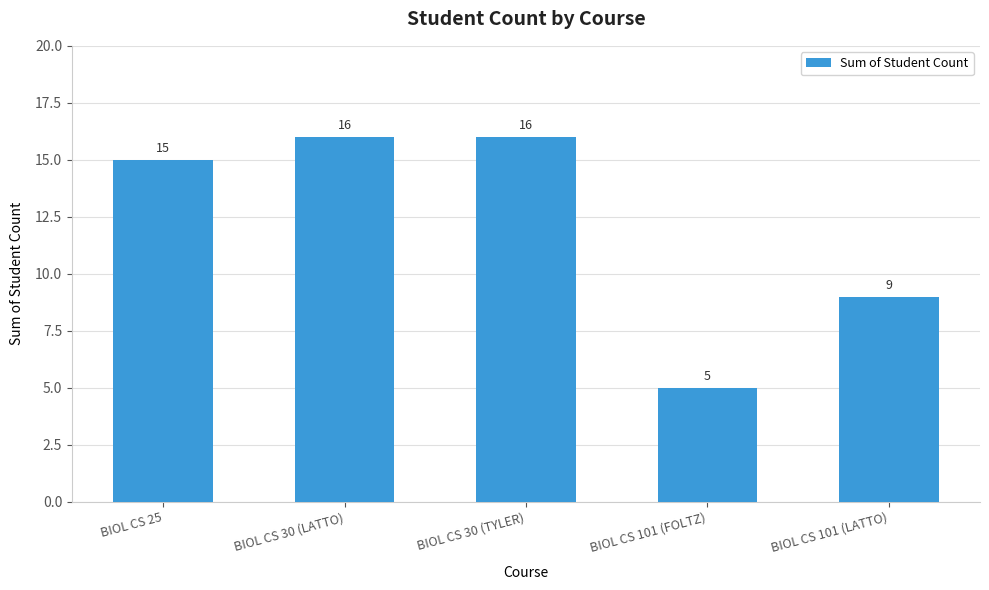

Reading left to right, list all the values displayed in this chart.

BIOL CS 25=15	BIOL CS 30 (LATTO)=16	BIOL CS 30 (TYLER)=16	BIOL CS 101 (FOLTZ)=5	BIOL CS 101 (LATTO)=9